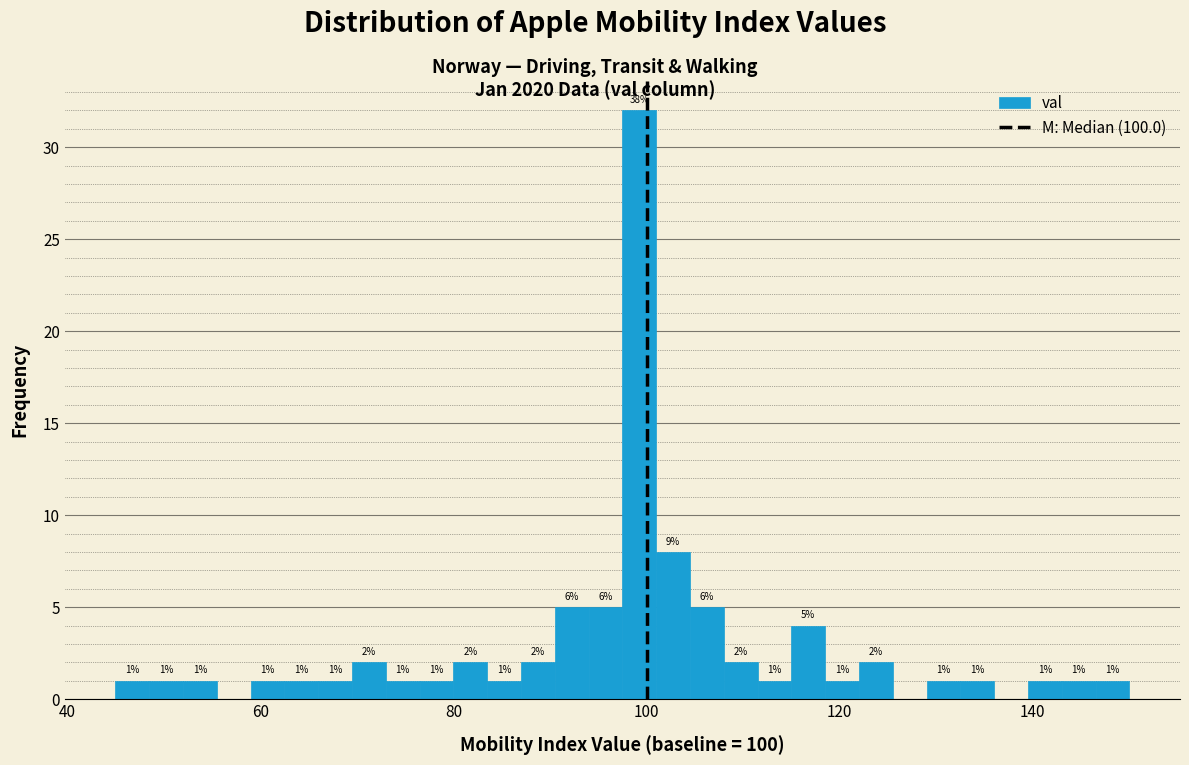

Read against the x-axis, roughly where is the centre of the tallest bar?

100